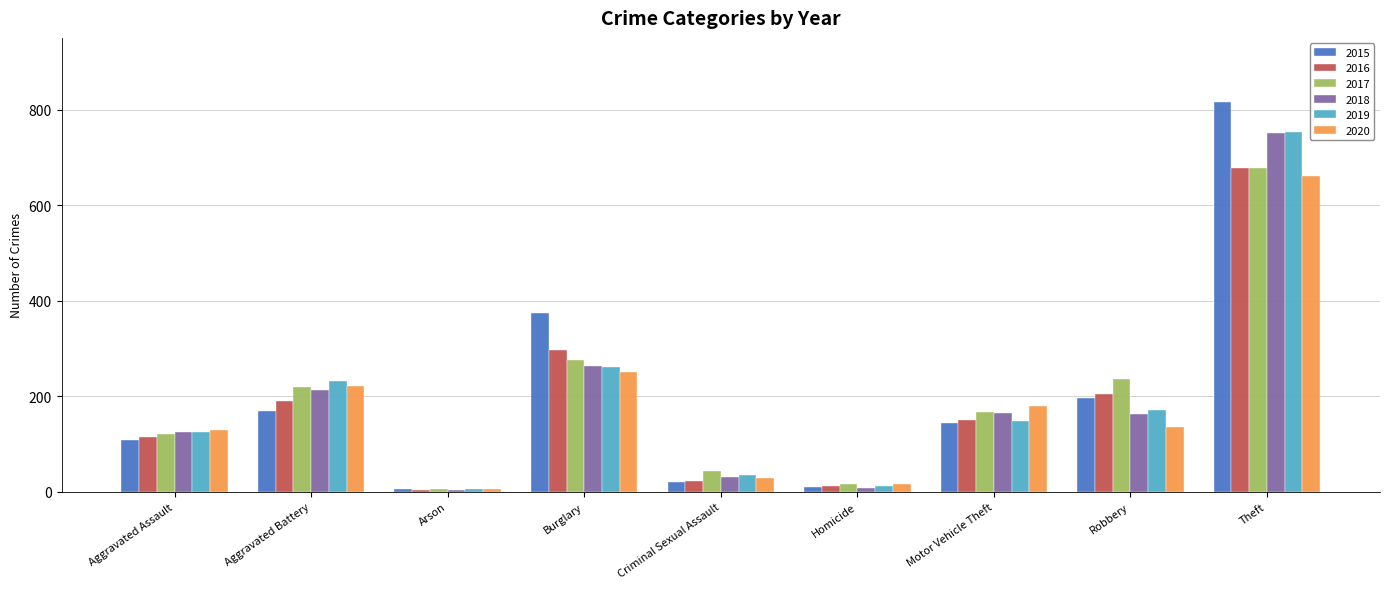

What is the difference between the maximum and minimum values in the 2019 series?

748